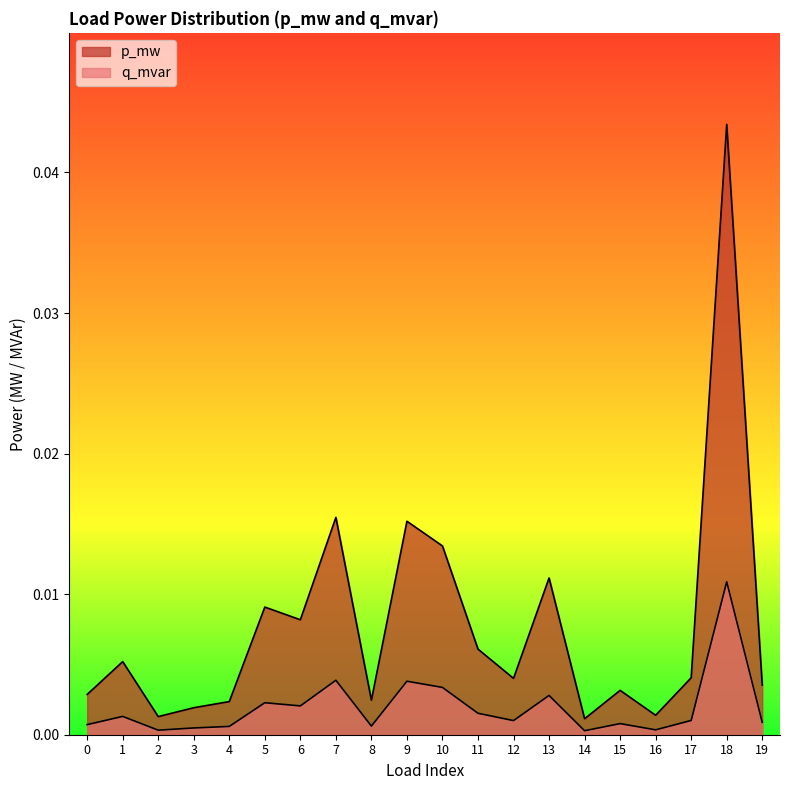

List the series in order of their peak value, lowest first.

q_mvar, p_mw